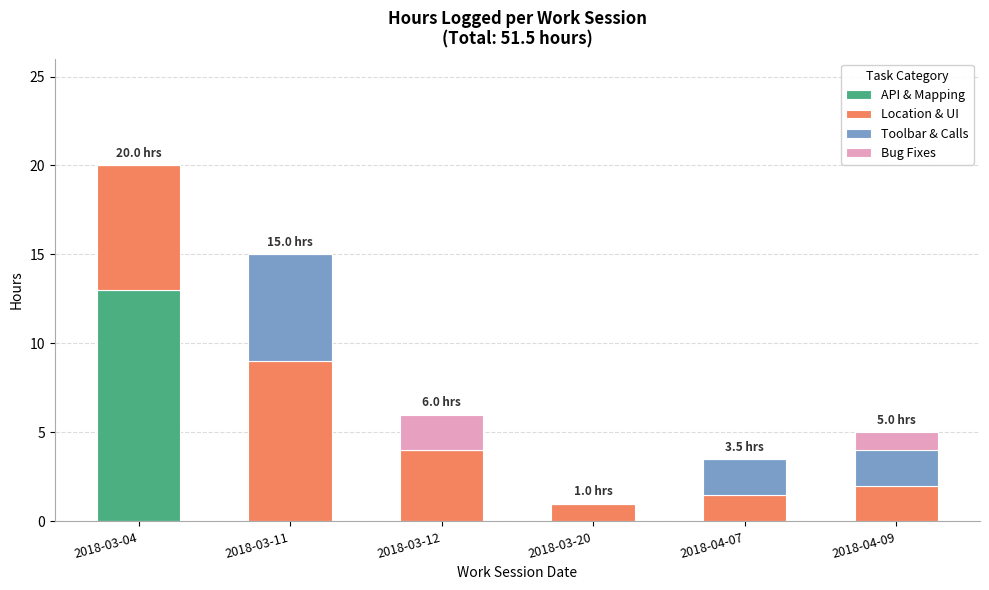

Reading left to right, transcribe the values for API & Mapping.

2018-03-04=13.0	2018-03-11=0.0	2018-03-12=0.0	2018-03-20=0.0	2018-04-07=0.0	2018-04-09=0.0